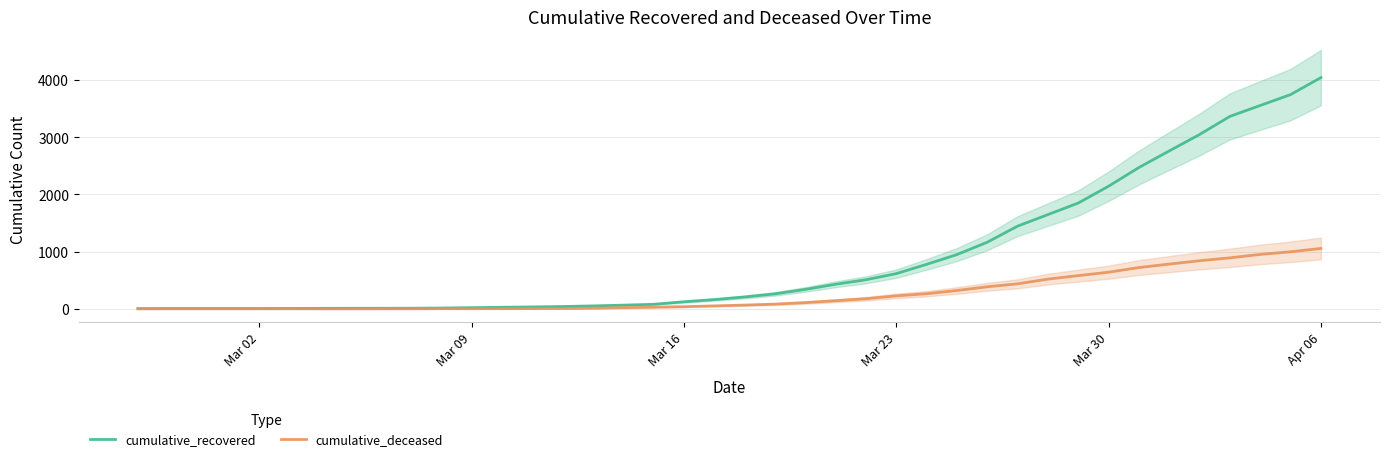

What is the highest value of the cumulative_deceased series?

1055